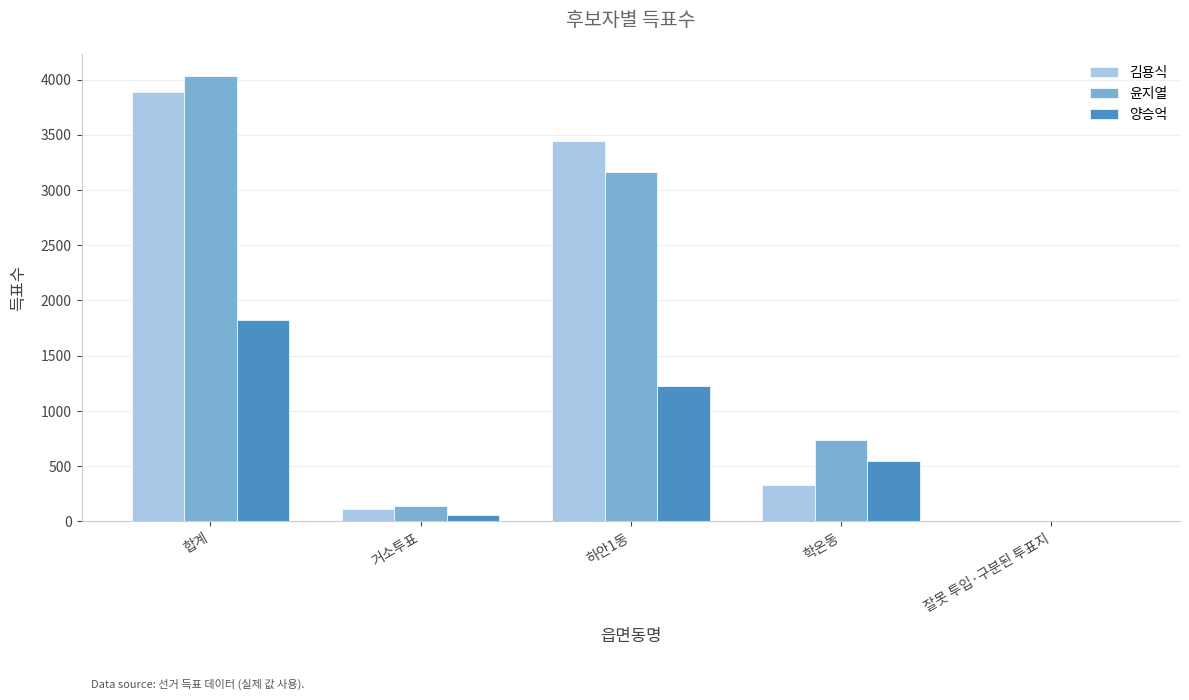

At which category is the sum across all series the highest?

합계